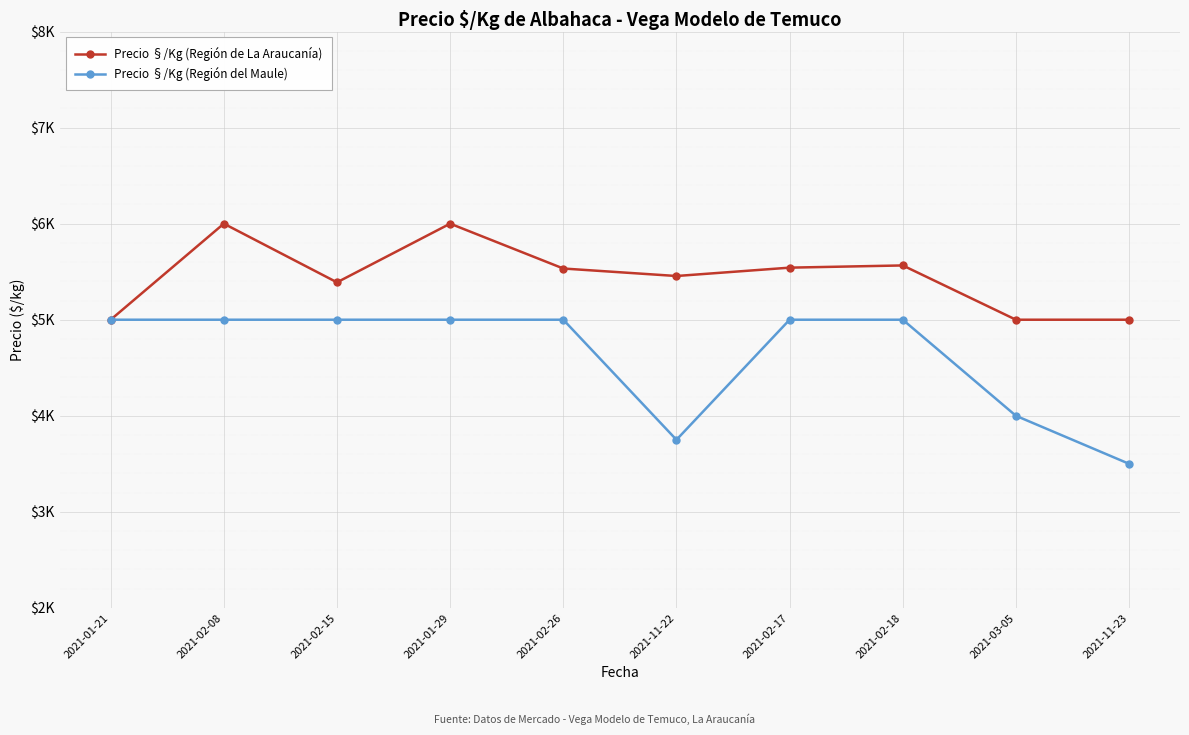

True or false: Precio §/Kg (Región del Maule) has more than 2 interior local peaks.

False